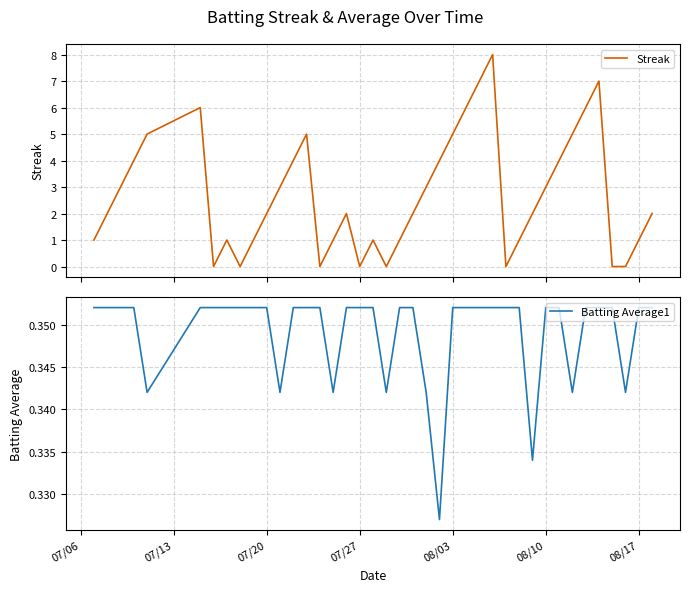

The Batting Average1 series shows 0.1 at 08/10. True or false?

False